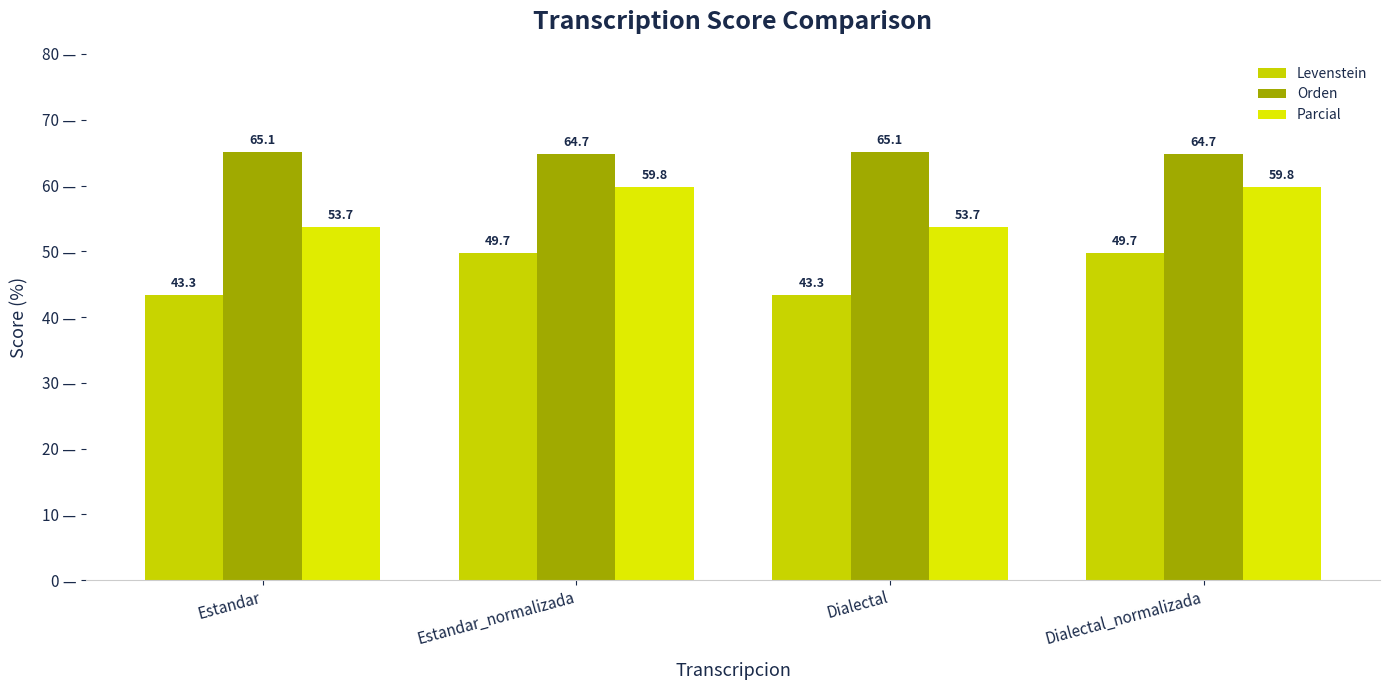

True or false: Levenstein has a value of 9.3 at Dialectal.

False